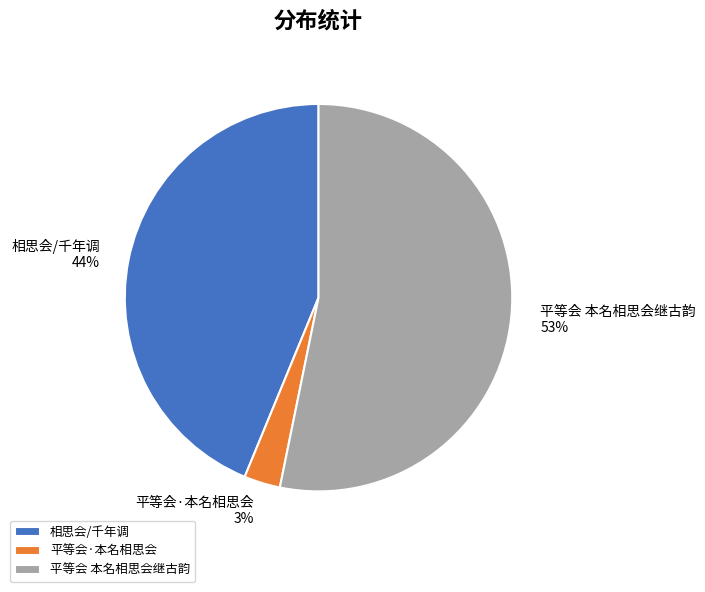

Is it true that 平等会·本名相思会 is 12% of the pie?

False